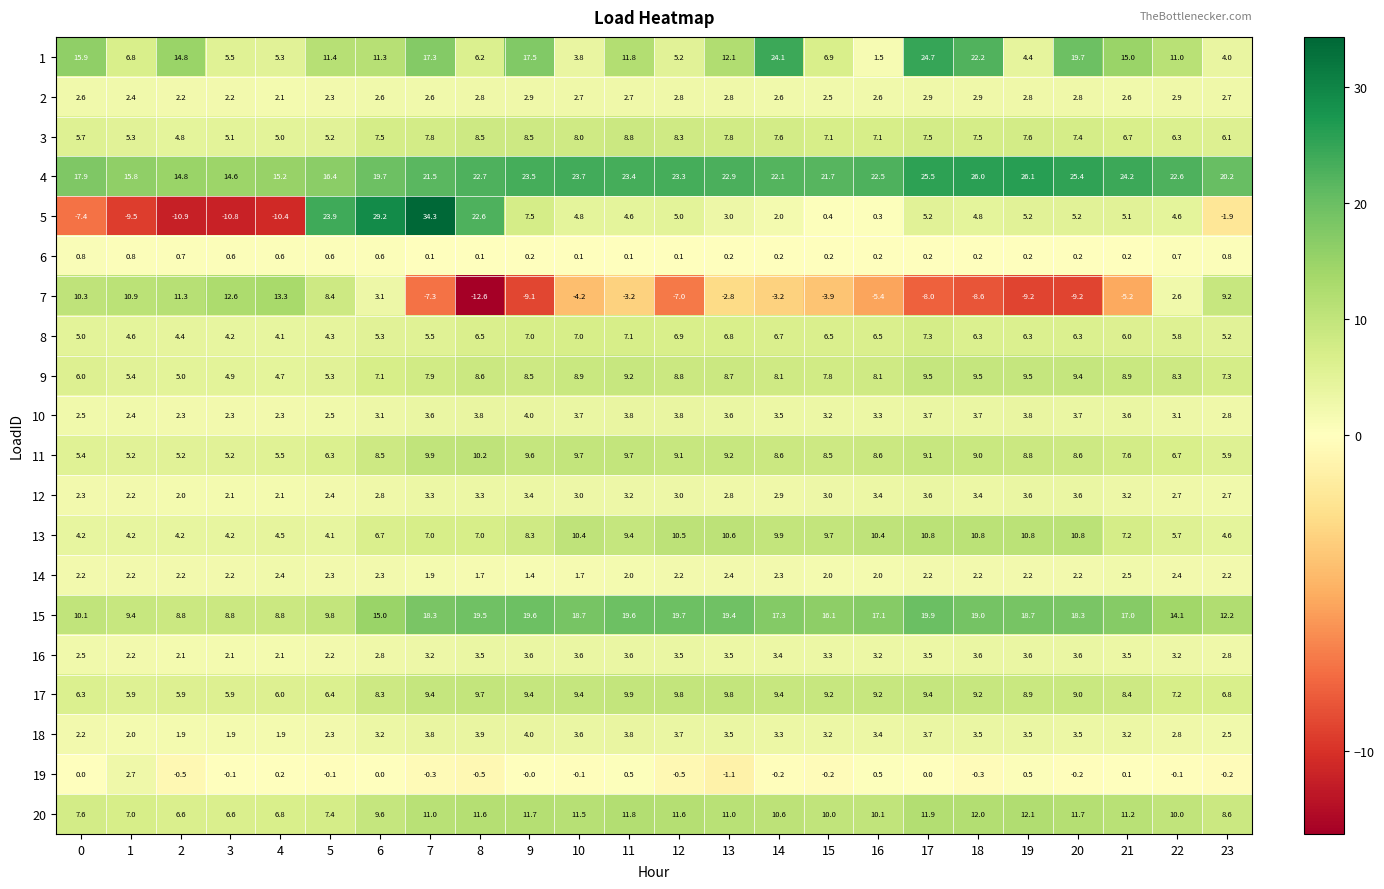

Which series has the largest range (max minus min)?

5